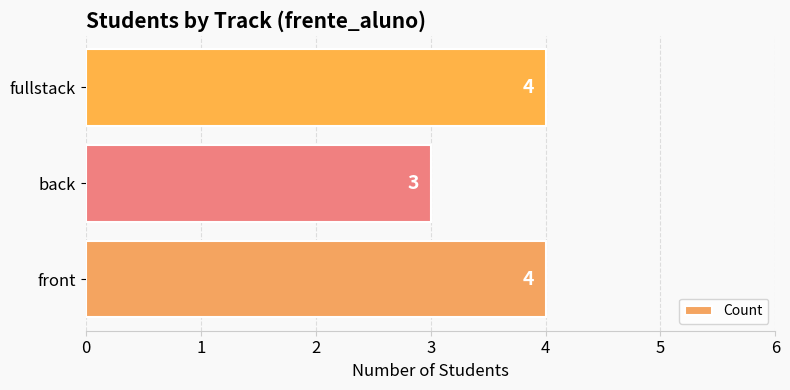

Reading bottom to top, what are all the values shown in this chart?

4	3	4